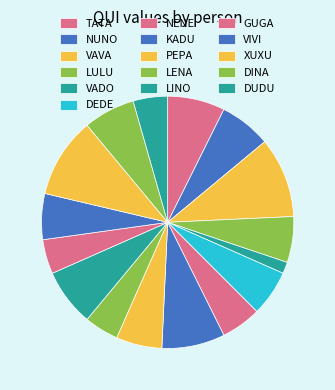

How many slices are in this pie chart?

16